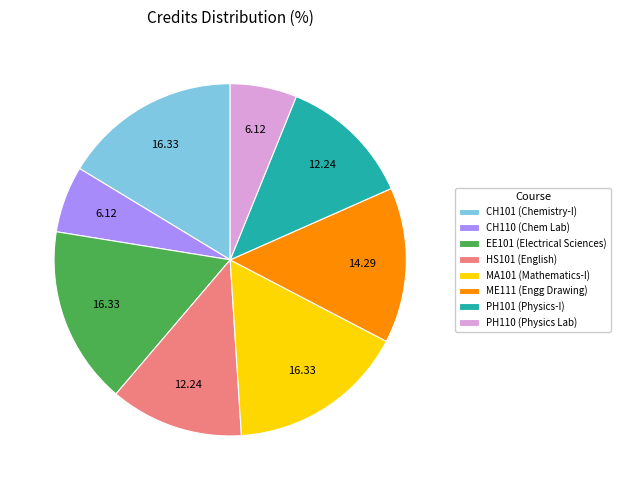

Is the sum of PH101 (Physics-I) and ME111 (Engg Drawing) greater than half?

No